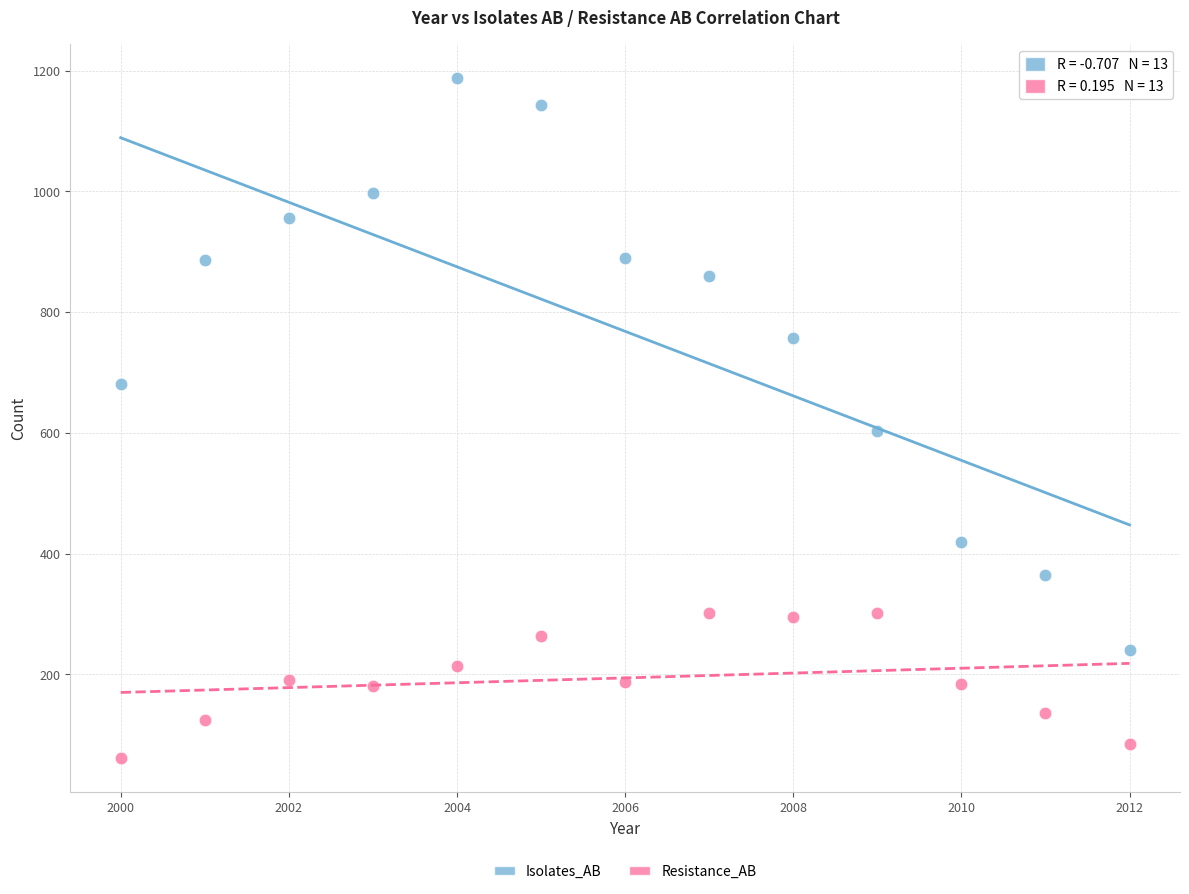

What are all the series names shown in the legend?

Isolates_AB, Resistance_AB